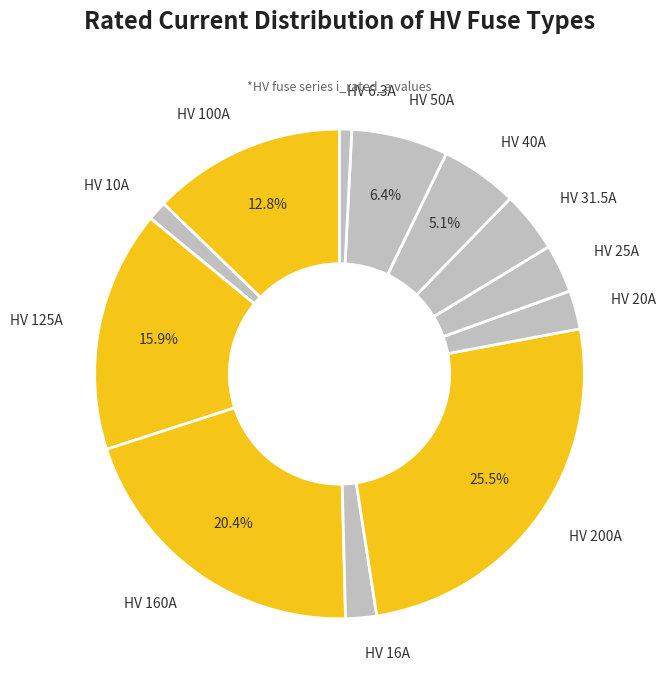

How much of the chart is everything except HV 160A?

79.6%